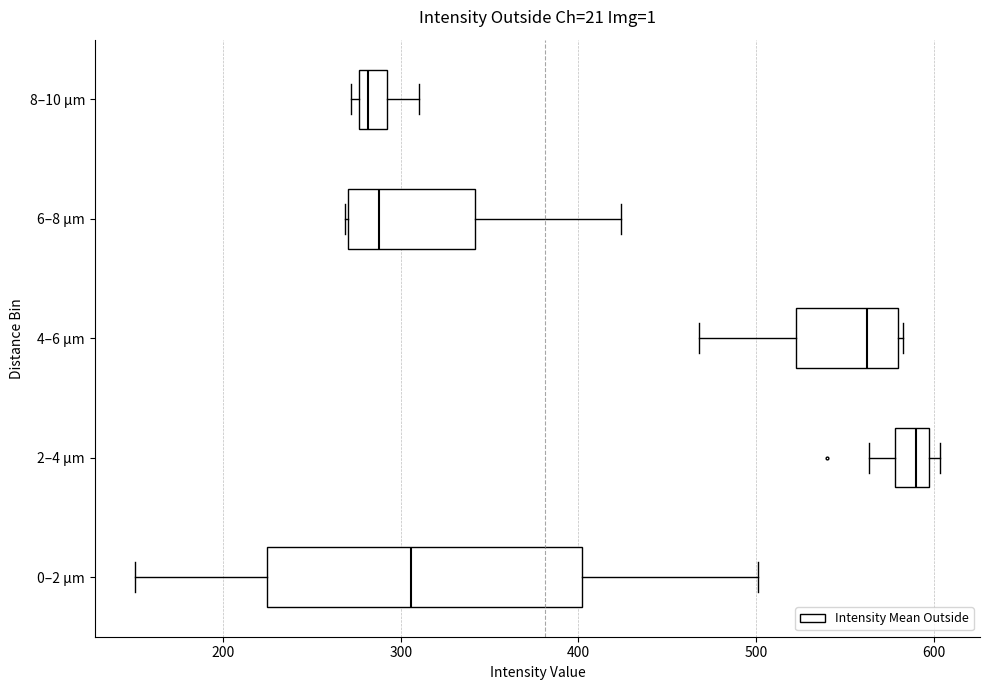

Reading bottom to top, transcribe this box plot: for each box, give where its median line is, the range the box spans, and where its two whiskers end, as read against the x-axis. The values are not printed on the chart, so give them approximately, as read against the axis.

0–2 µm: median 310, box 220 to 400, whiskers 150 to 500
2–4 µm: median 590, box 580 to 600, whiskers 560 to 600 (just right of the box's right edge)
4–6 µm: median 560, box 520 to 580, whiskers 470 to 580
6–8 µm: median 290, box 270 to 340, whiskers 270 to 420
8–10 µm: median 280 (just right of the box's left edge), box 280 to 290, whiskers 270 to 310